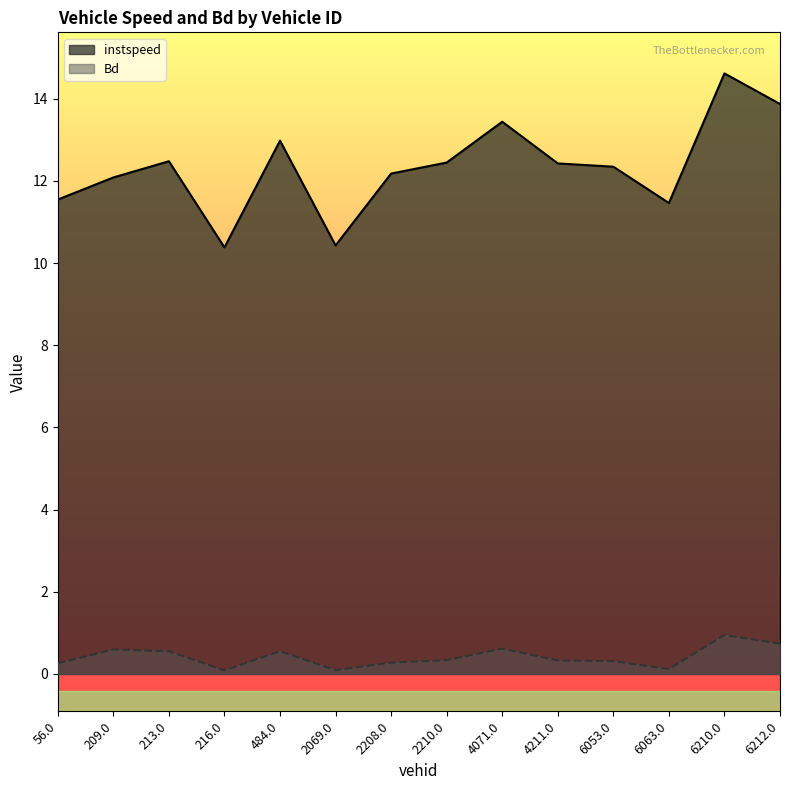

What is the label of the 12th point from the right?

213.0